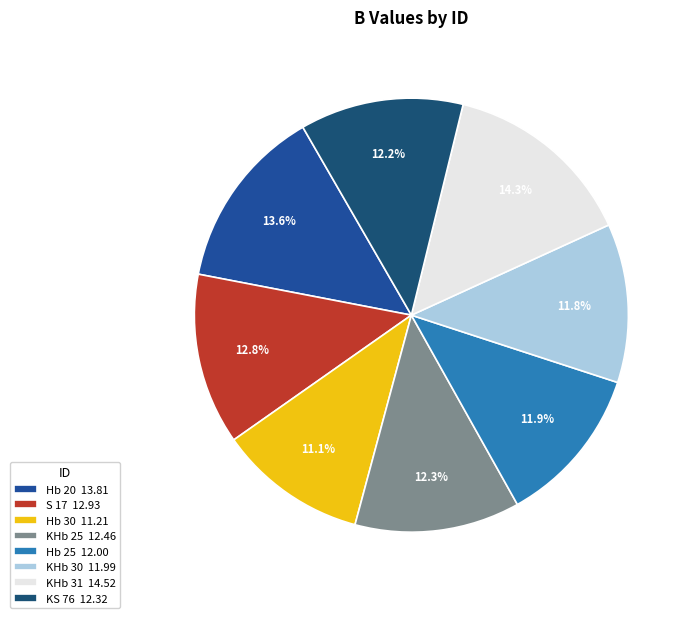

Count the number of slices in the pie.

8